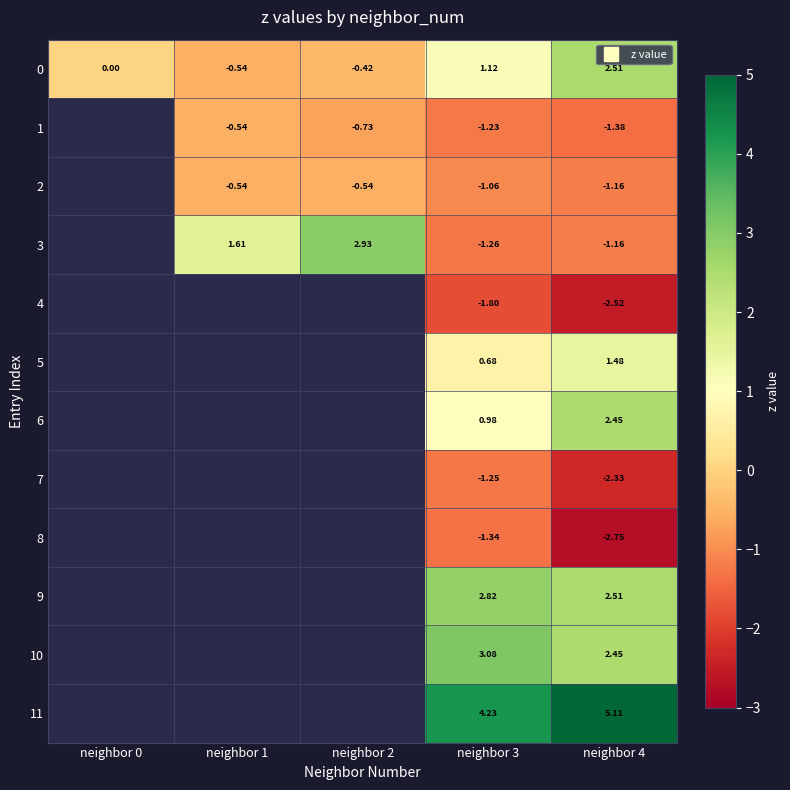

What is the spread (max minus min) of values at neighbor 1?

2.1